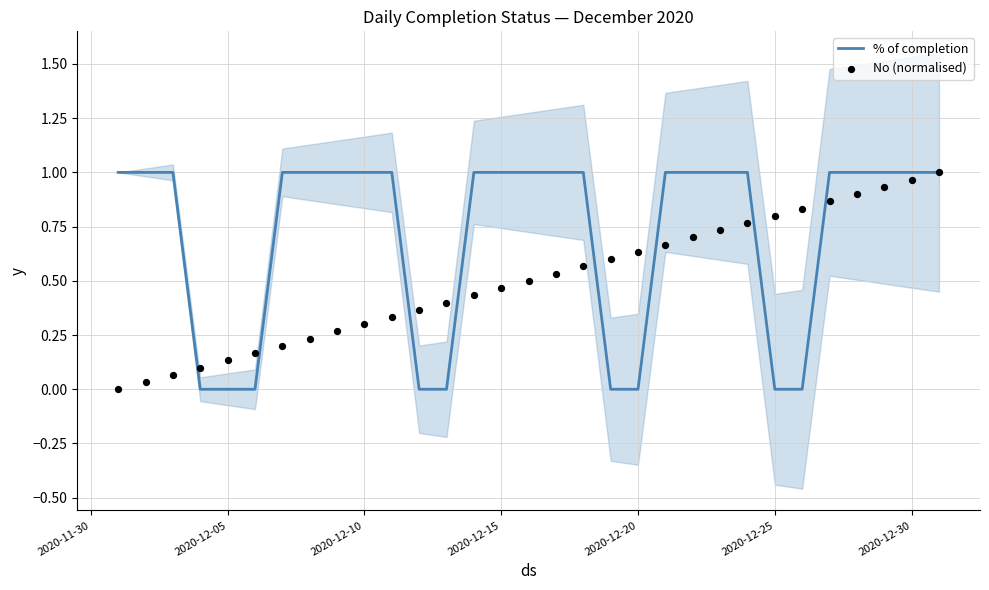

Which series contains the lowest Y value?

% of completion